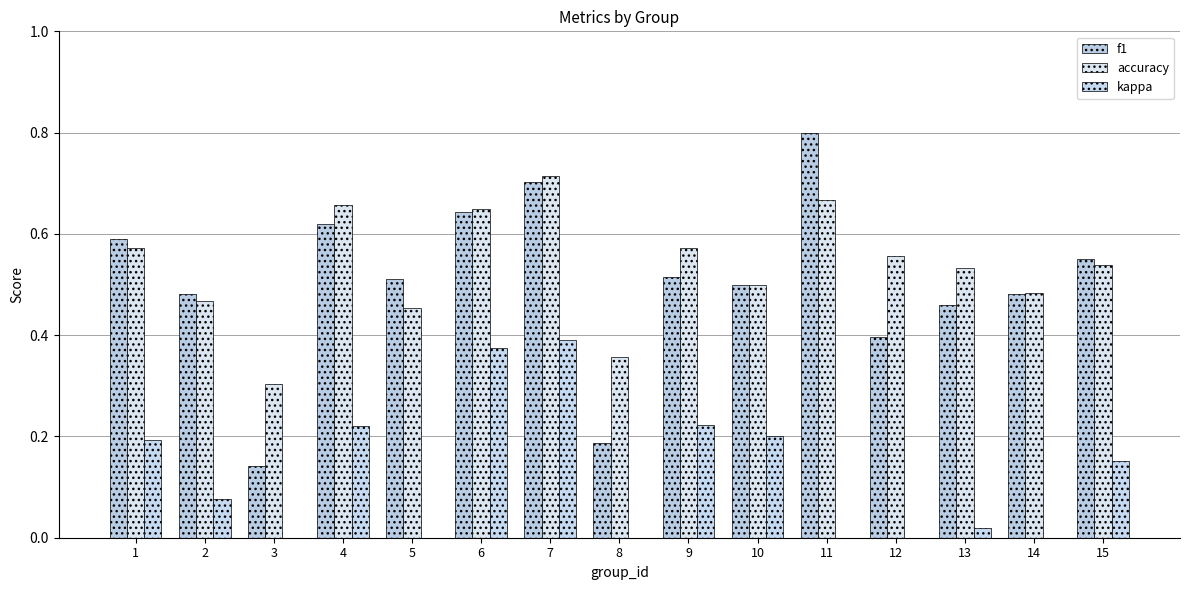

List the labels in order of f1 value, largest first.

11, 7, 6, 4, 1, 15, 9, 5, 10, 14, 2, 13, 12, 8, 3